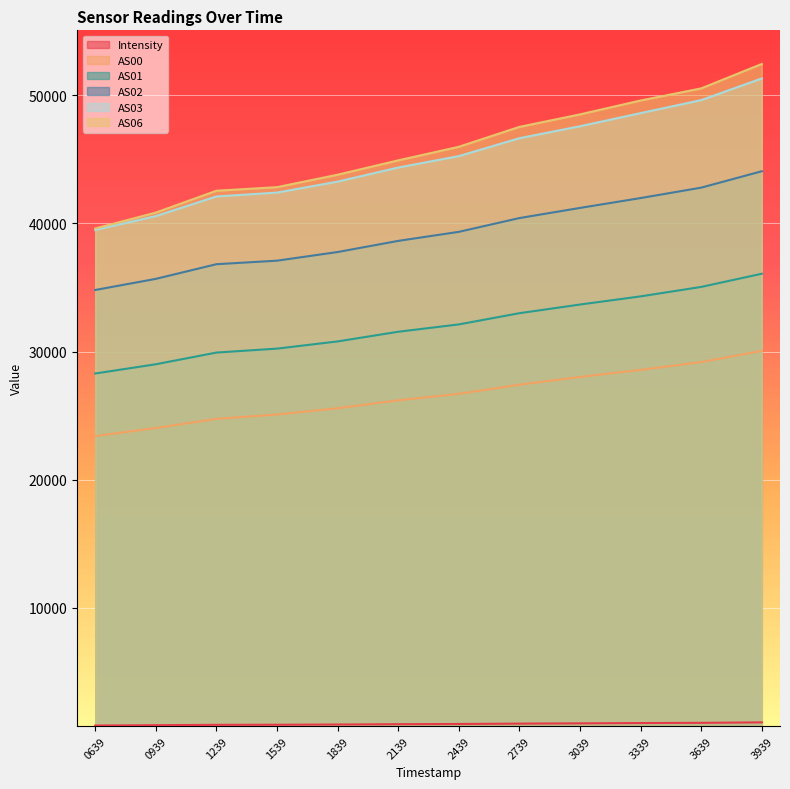

What is the lowest value of the AS00 series?

23406.0